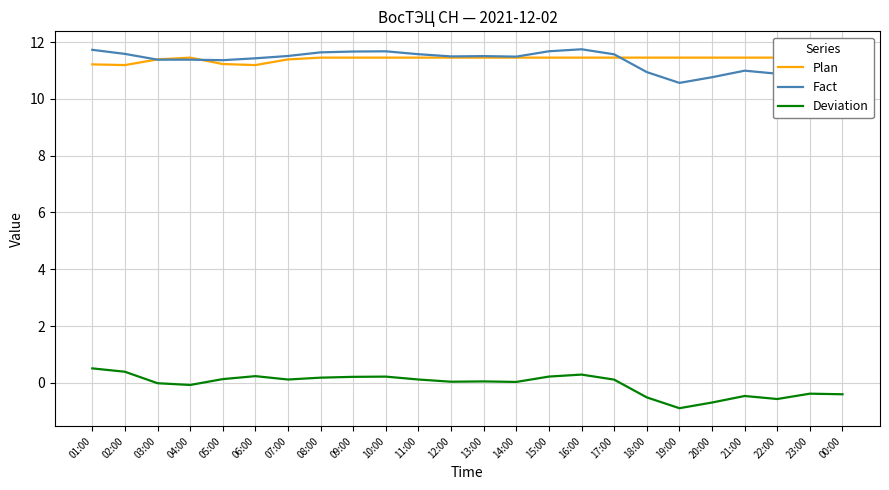

What is the sum of all Fact values?

272.6